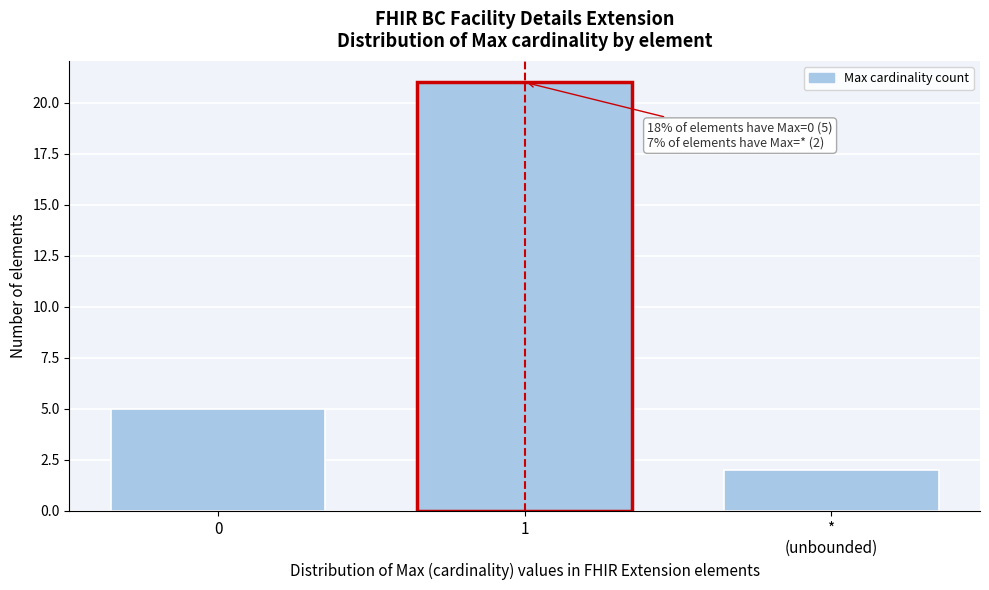

Reading left to right, list all the values displayed in this chart.

5	21	2